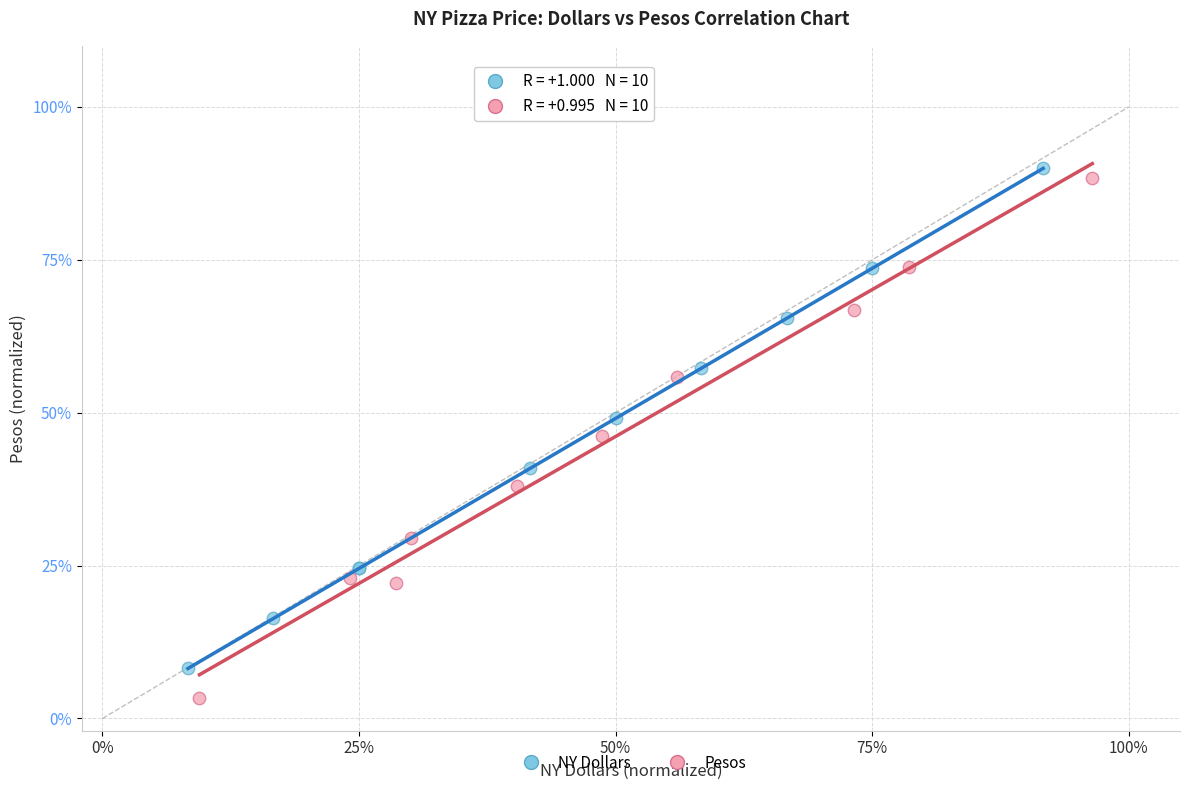

What are all the series names shown in the legend?

NY Dollars, Pesos